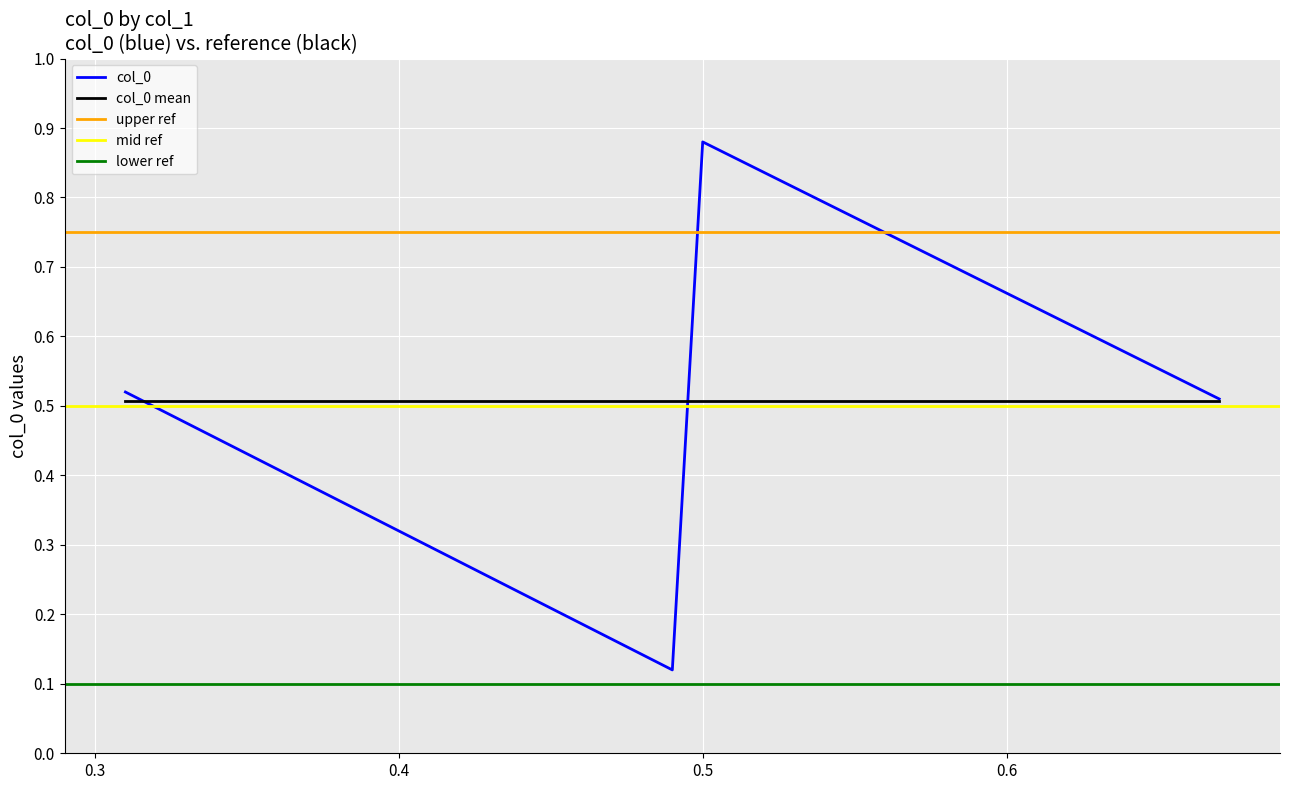

What is the change in value from 0.31 to 0.49?

-0.4